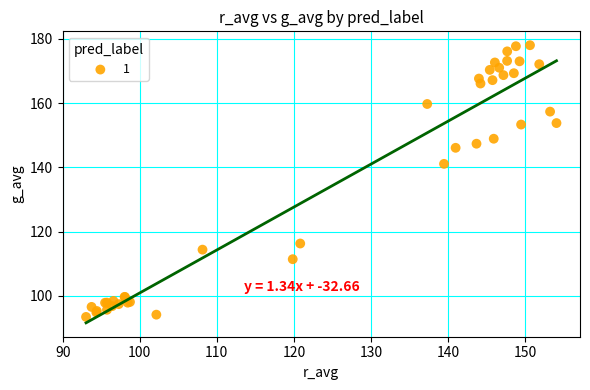

What Y value in the scatter plot is closest to 135?

141.1